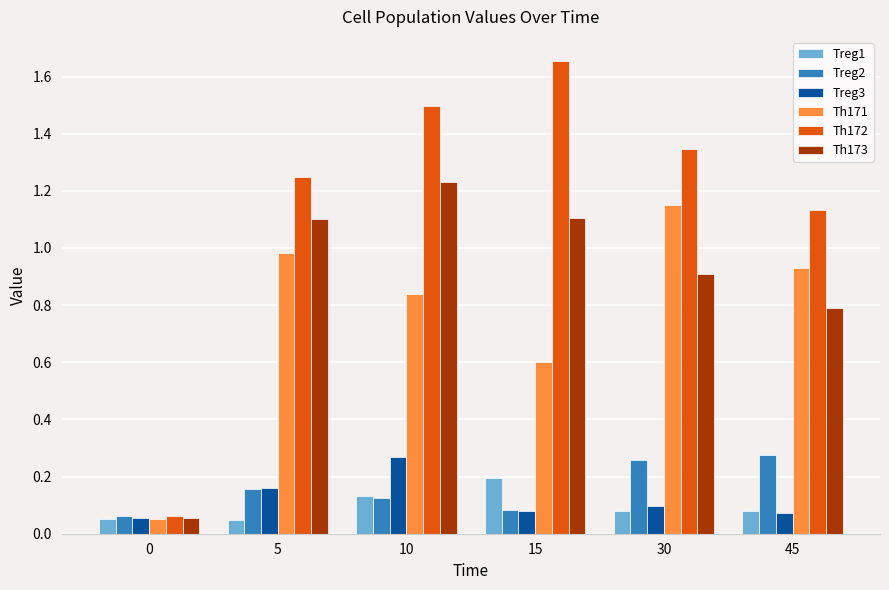

Which series has the largest range (max minus min)?

Th172